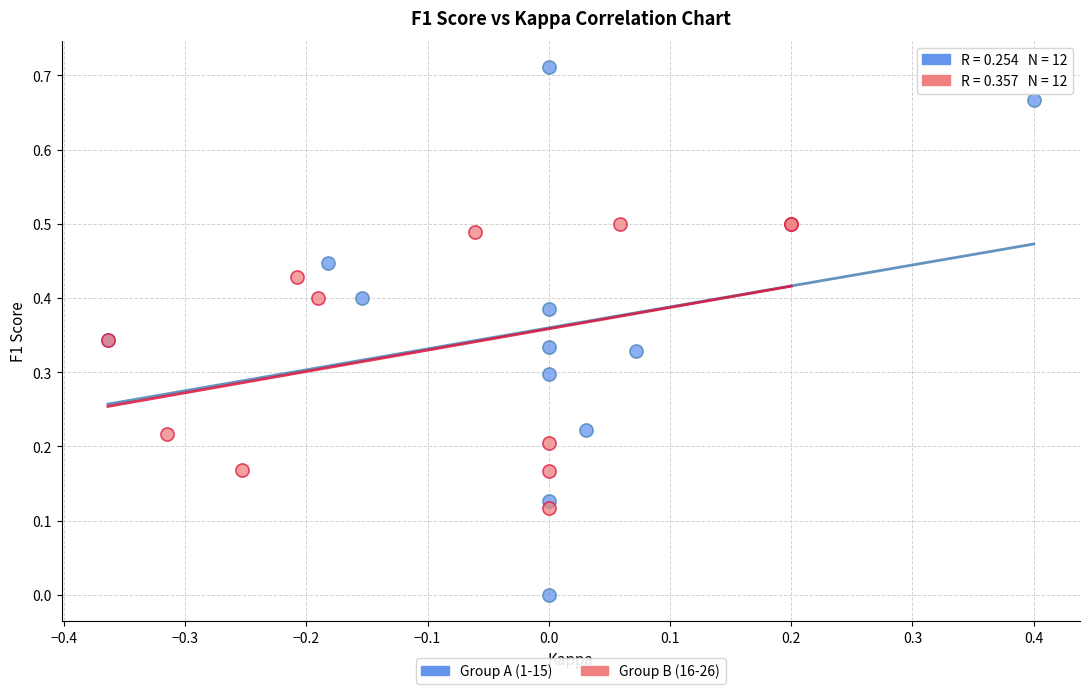

Which series contains the highest Y value?

Group A (1-15)